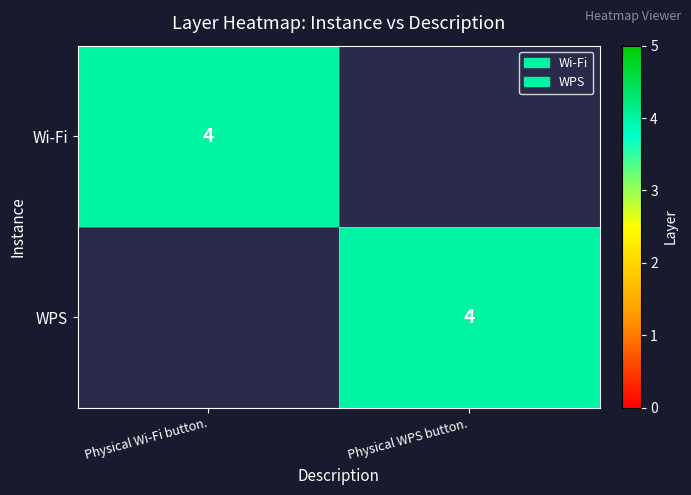

Between Physical Wi-Fi button. and Physical WPS button., which series saw the biggest shift?

Wi-Fi